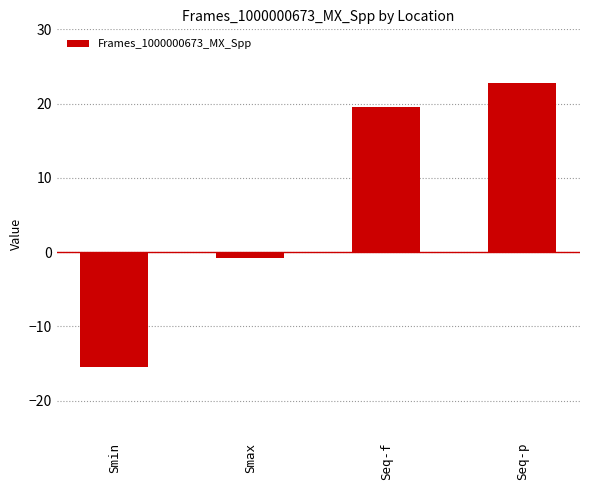

Reading right to left, extract all data points from this chart.

22.8	19.5	-0.9	-15.5